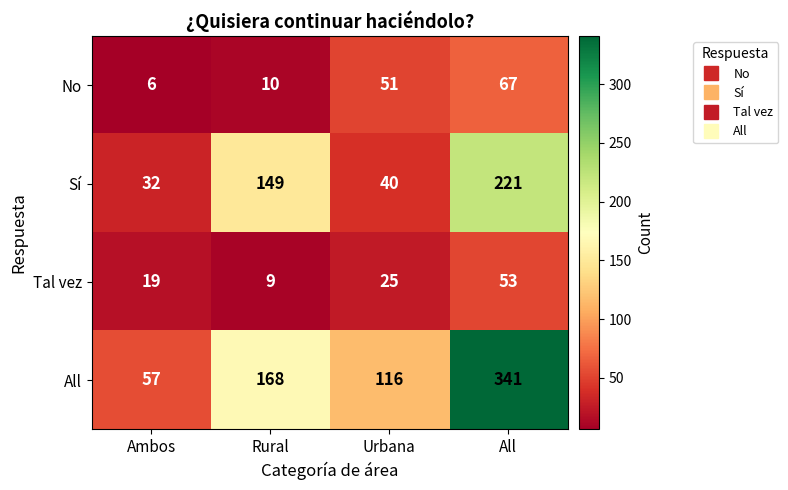

What is the difference between the second highest and second lowest values in the All series?

52